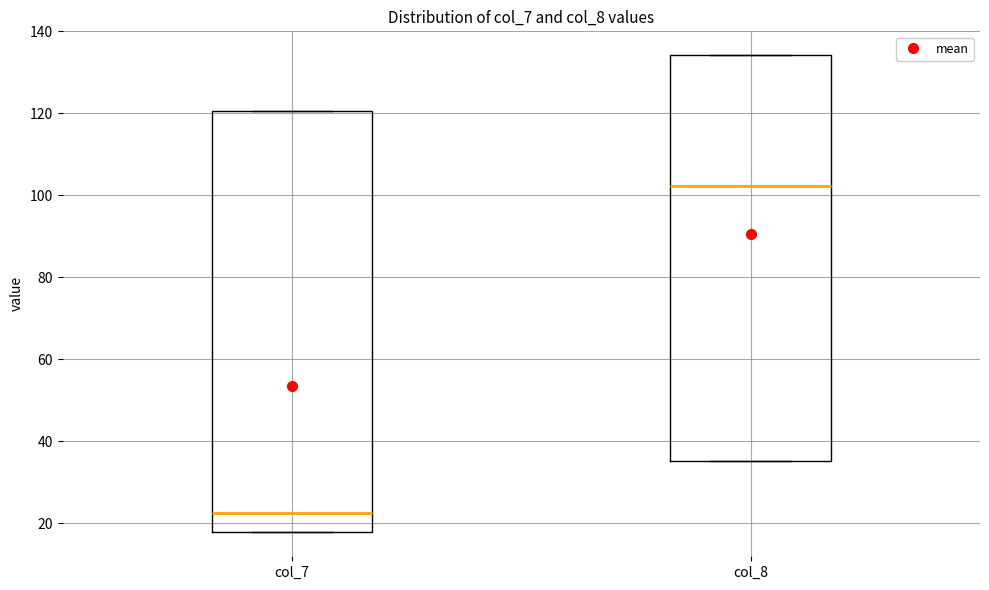

Reading left to right, read every box against the y-axis: the position of its median line, the range the box covers, and the ends of its whiskers. The values are not printed on the chart, so give them approximately, as read against the axis.

col_7: median 22, box 18 to 120, whiskers 18 to 120
col_8: median 102, box 36 to 134, whiskers 36 to 134